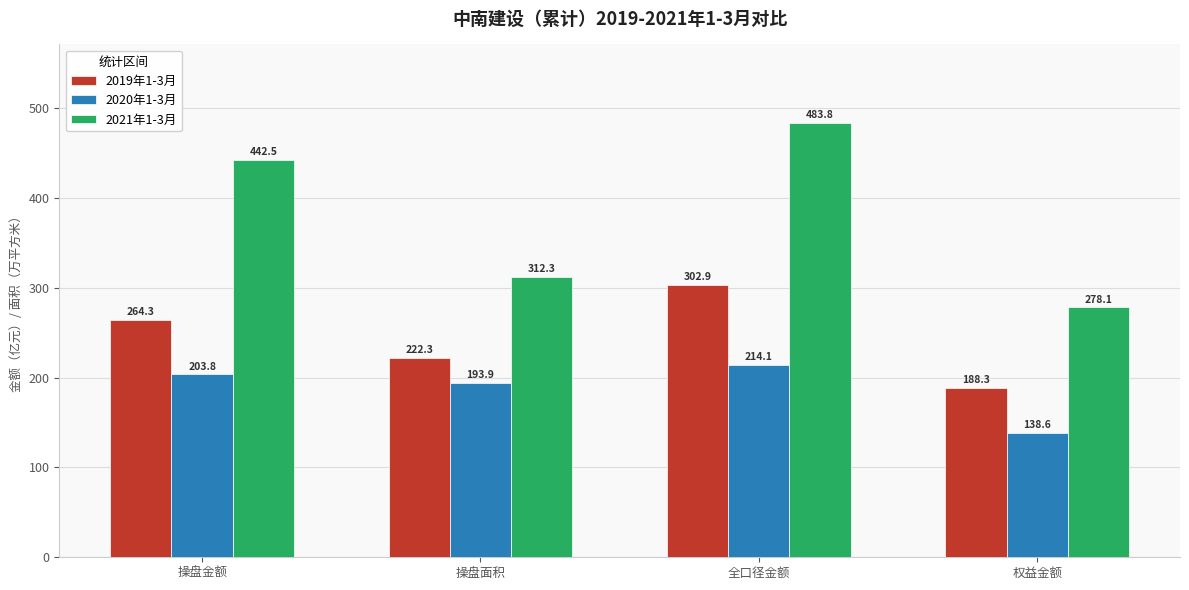

What is the label of the 2nd bar from the right?

全口径金额